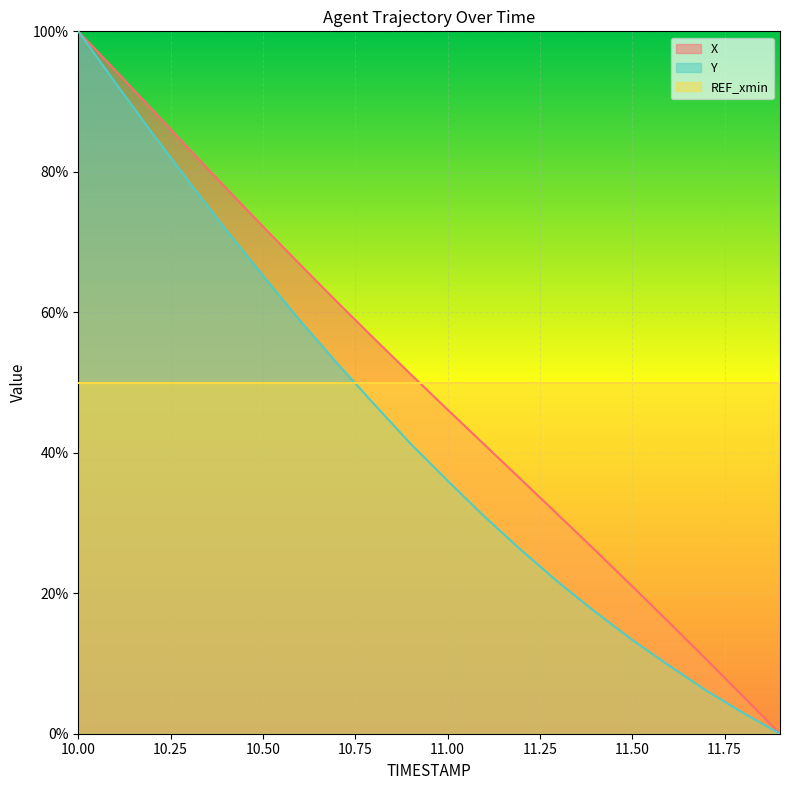

Is the value of Y at 11.1 greater than the value of X at 10.7?

No